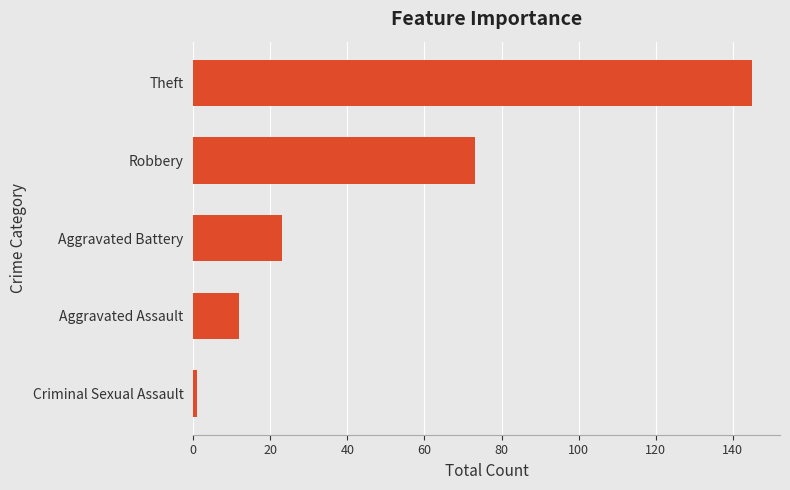

Between Theft and Aggravated Battery, which is larger?

Theft